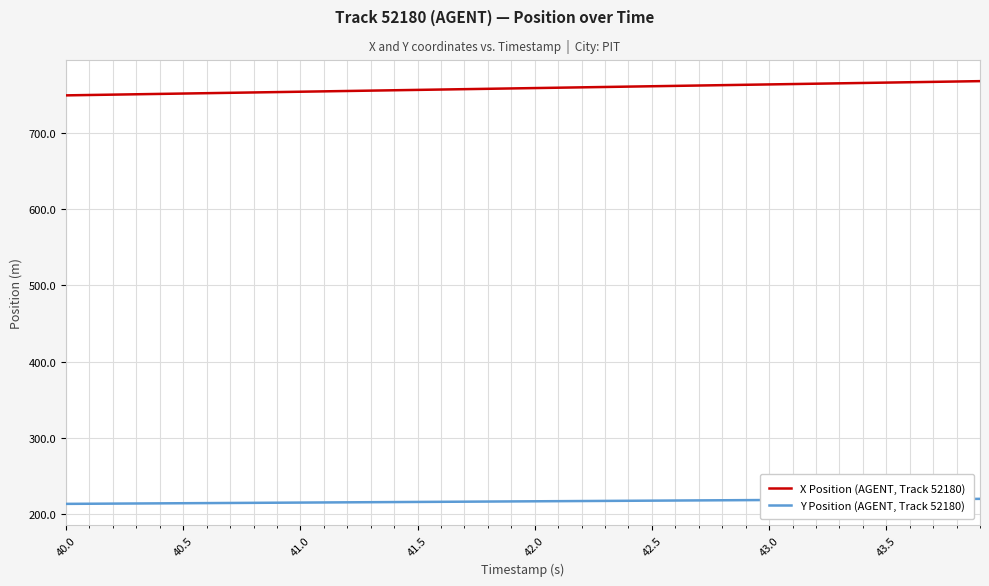

What is the difference between the maximum and minimum values in the X Position (AGENT, Track 52180) series?

18.7